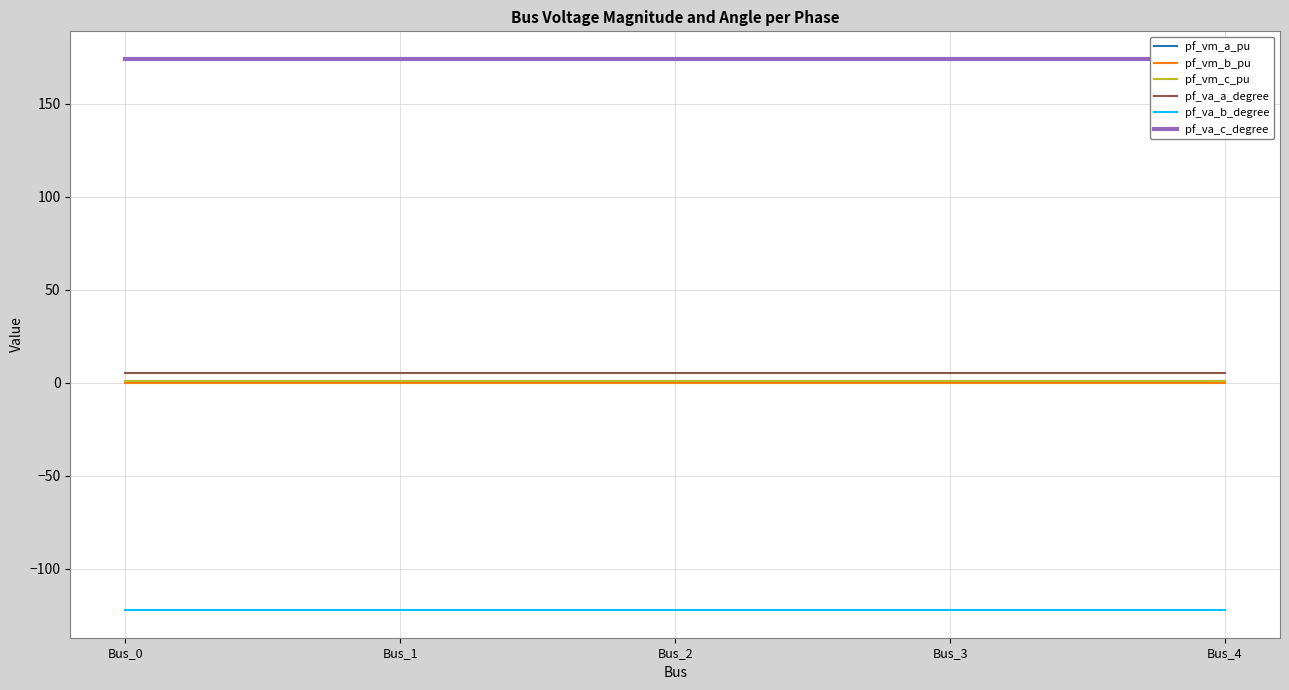

Which has a higher value, Bus_3 or Bus_4?

Bus_3